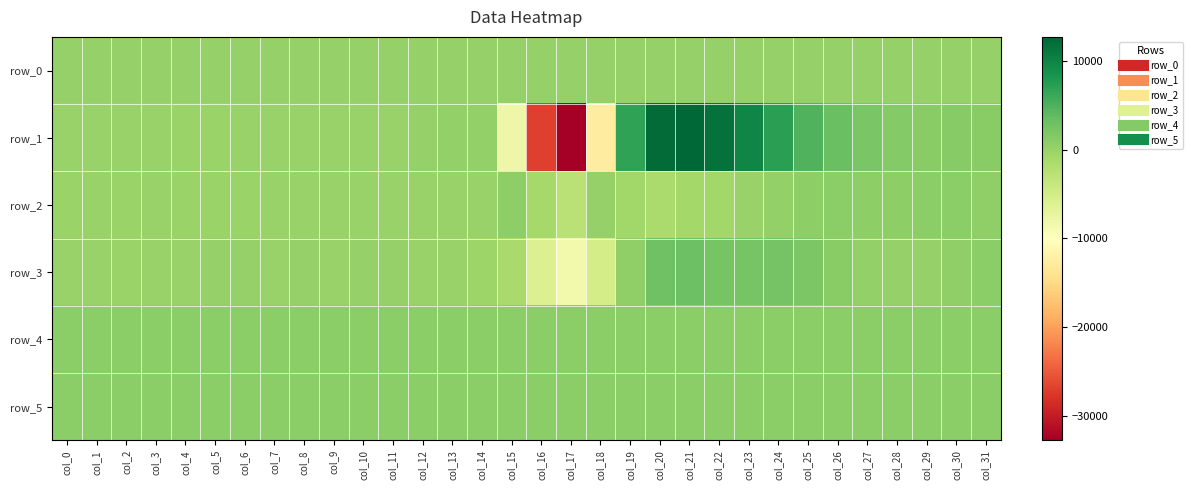

Rank the categories by row_1 value from highest to lowest.

col_21, col_20, col_22, col_23, col_24, col_19, col_25, col_26, col_27, col_28, col_30, col_31, col_29, col_14, col_13, col_12, col_3, col_7, col_8, col_0, col_10, col_9, col_11, col_2, col_6, col_1, col_4, col_5, col_15, col_18, col_16, col_17